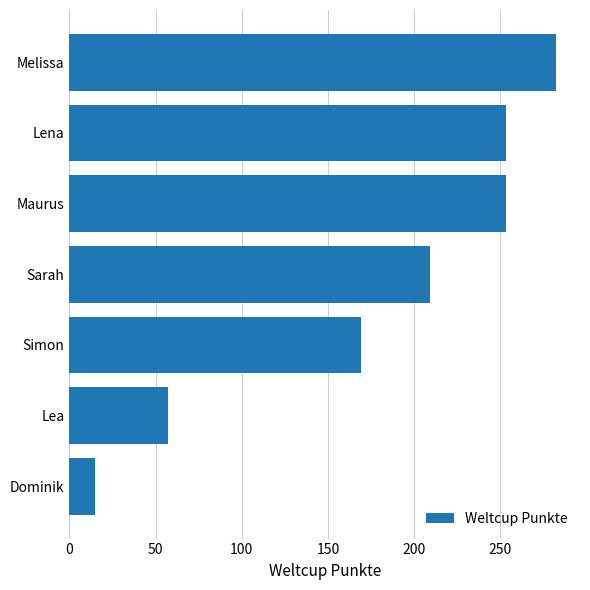

What is the minimum value shown in the chart?

15